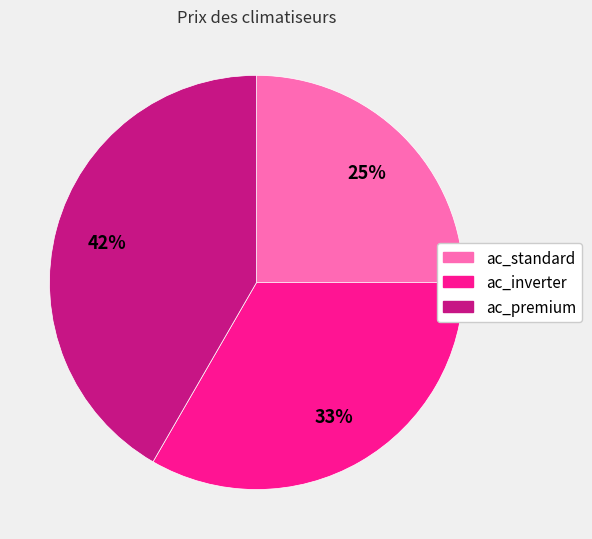

How many slices are in this pie chart?

3